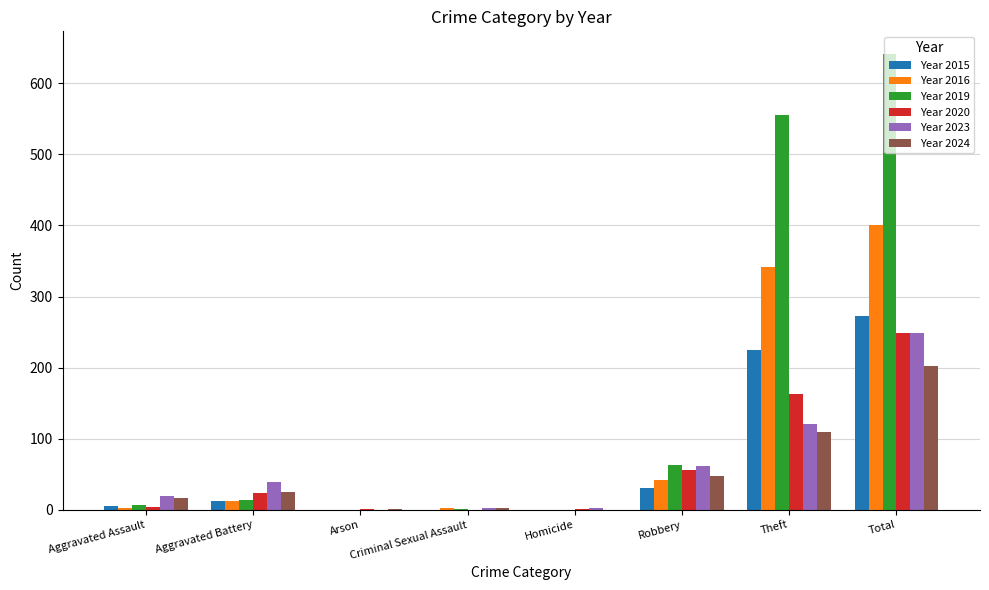

Is it true that Year 2019 equals 90 at Robbery?

False